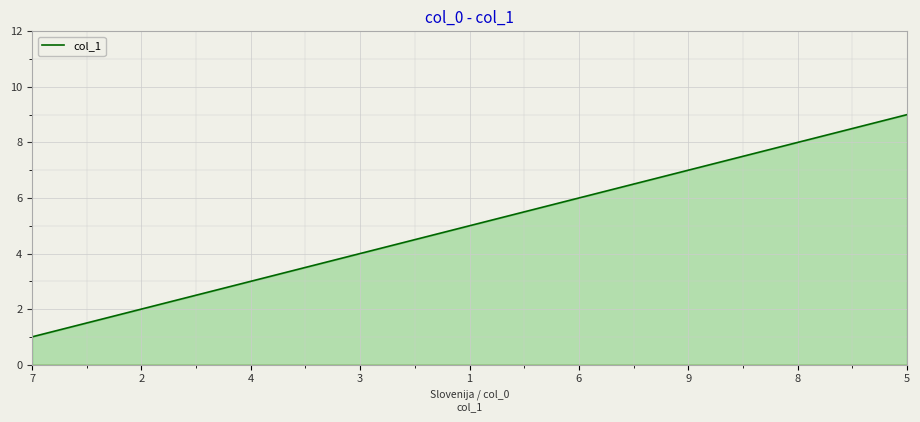

Which category has the lowest value across all series?

7